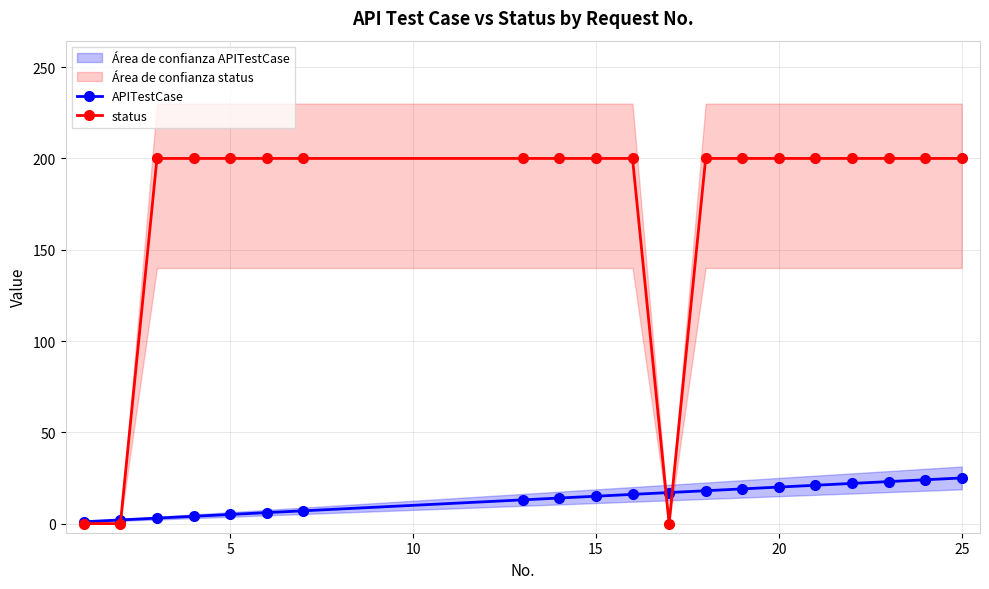

How many series are shown in this chart?

2